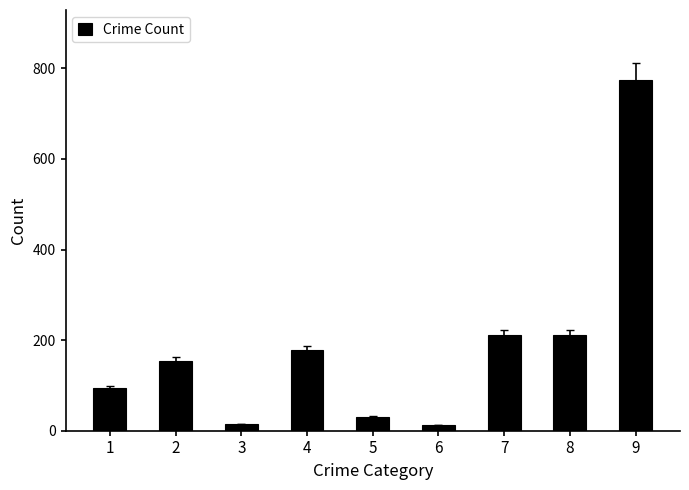

What is the difference between the maximum and minimum values?

761